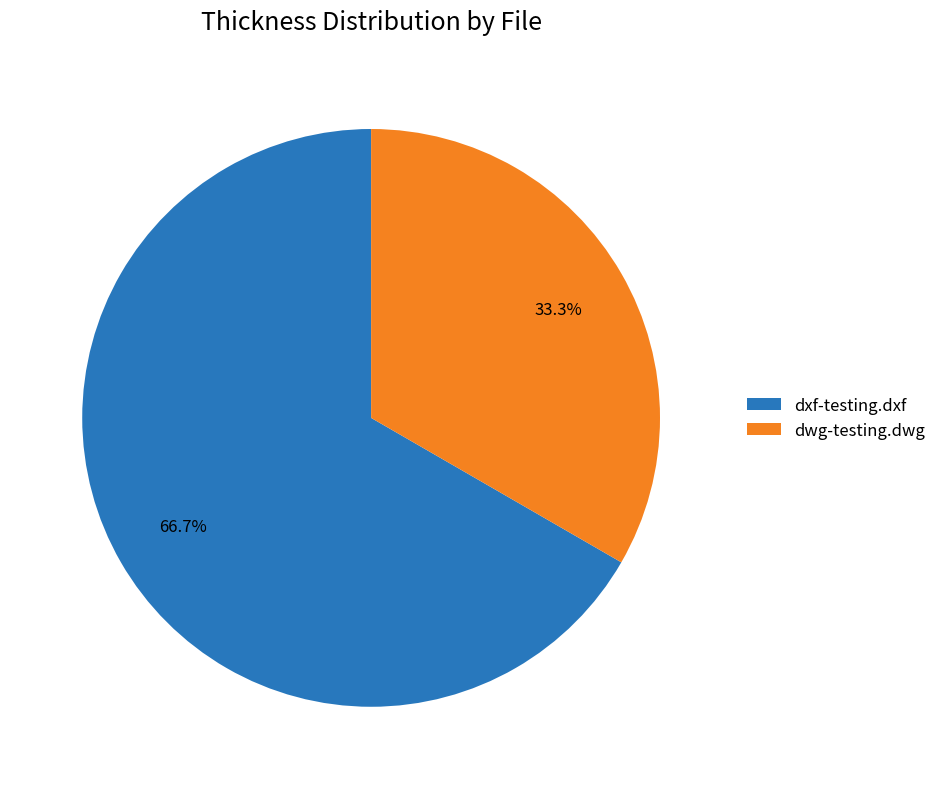

To the nearest percent, what percentage of the pie is dxf-testing.dxf?

67%